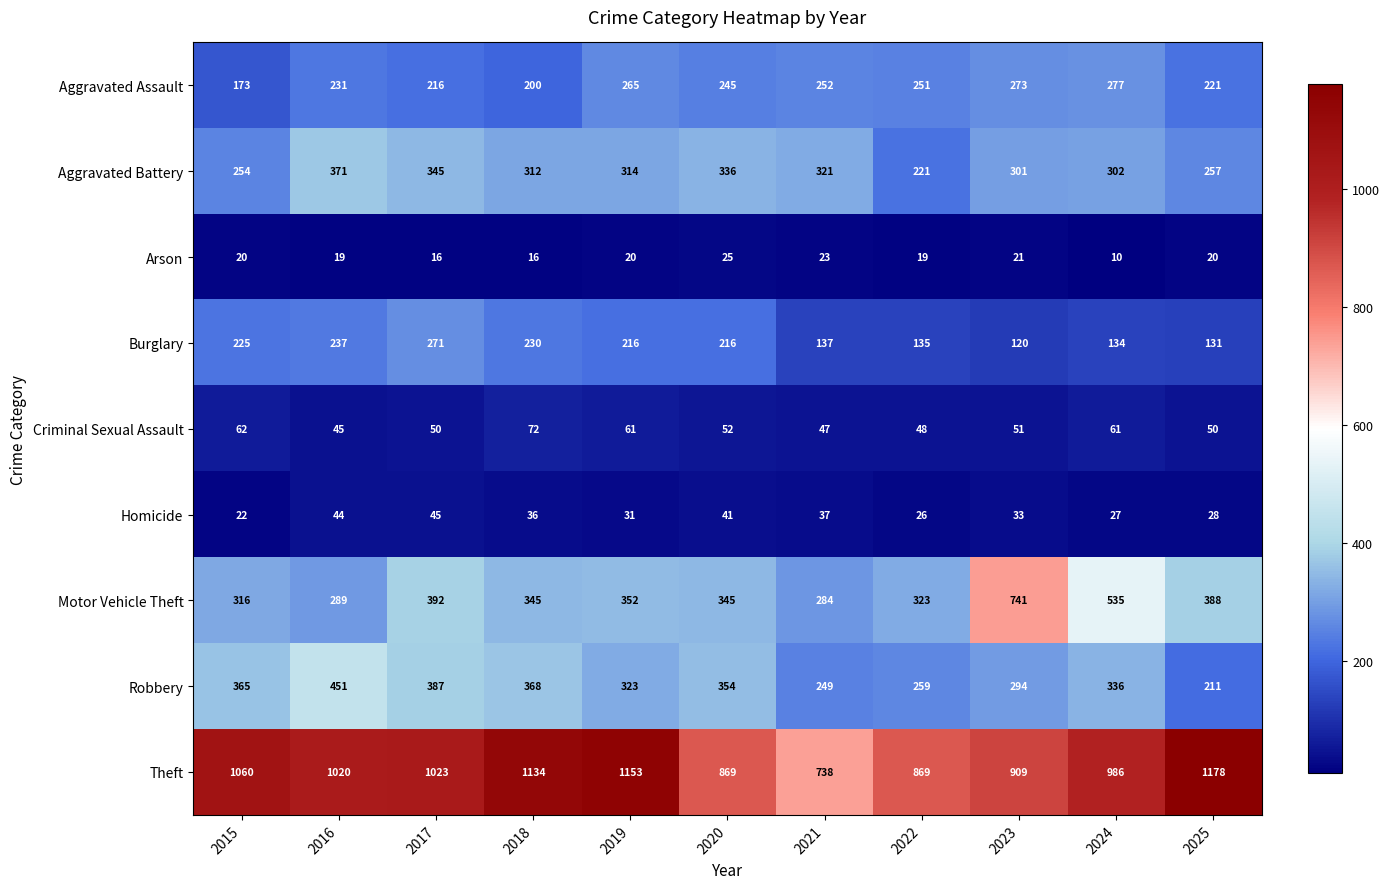

Count the number of categories in the chart.

11